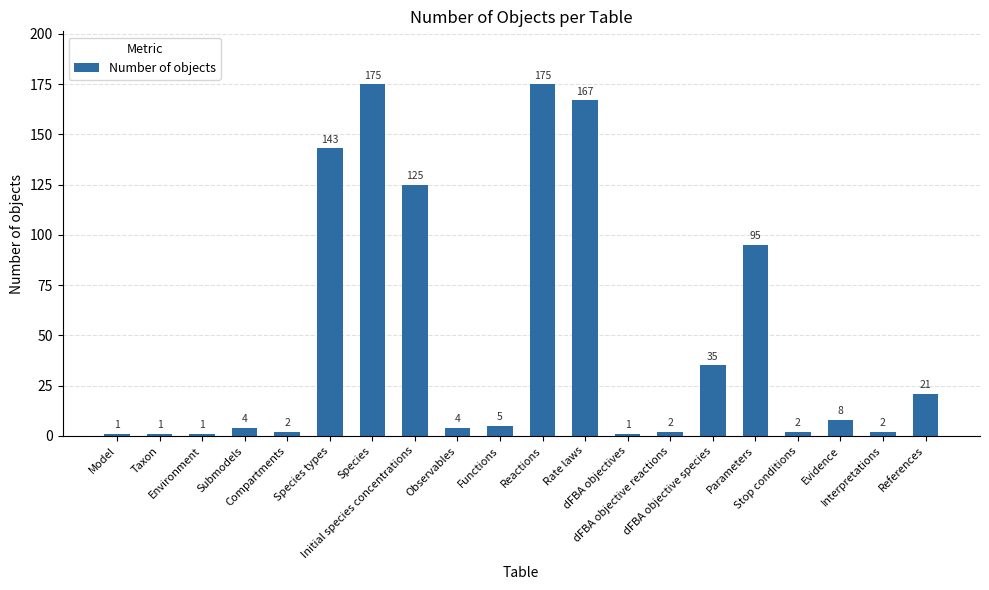

Is it true that the value at Initial species concentrations is 125?

True